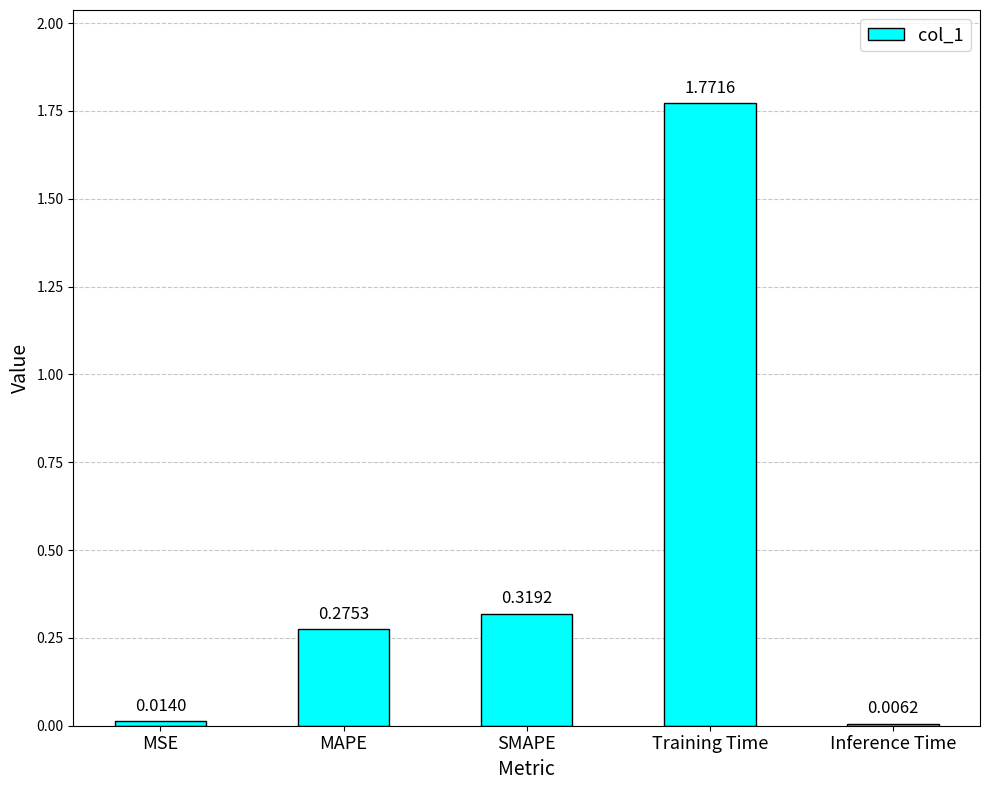

List the labels in order of value, largest first.

Training Time, SMAPE, MAPE, MSE, Inference Time